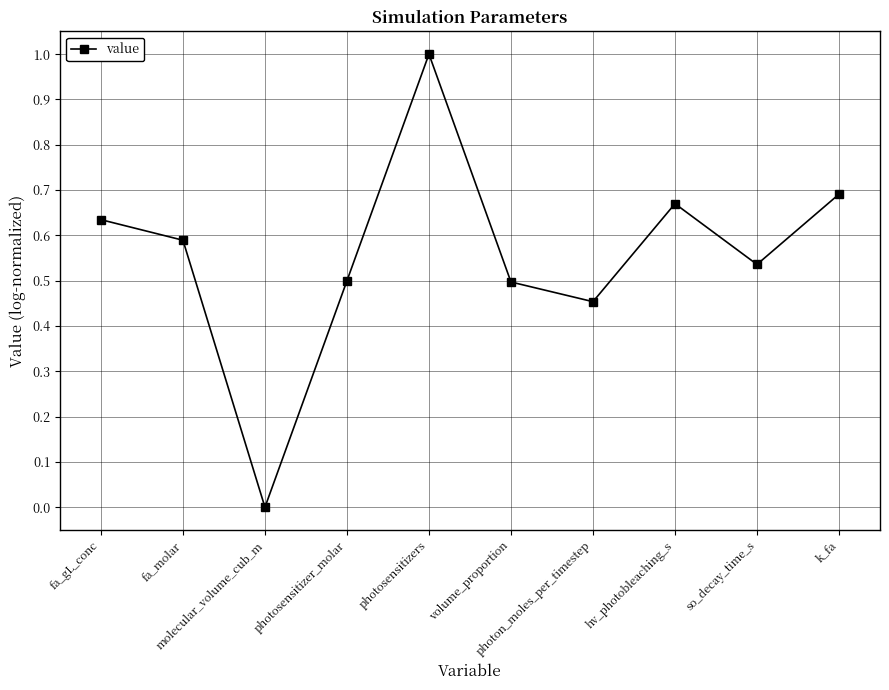

How many interior local valleys (lower than both neighbors) does the data have?

3